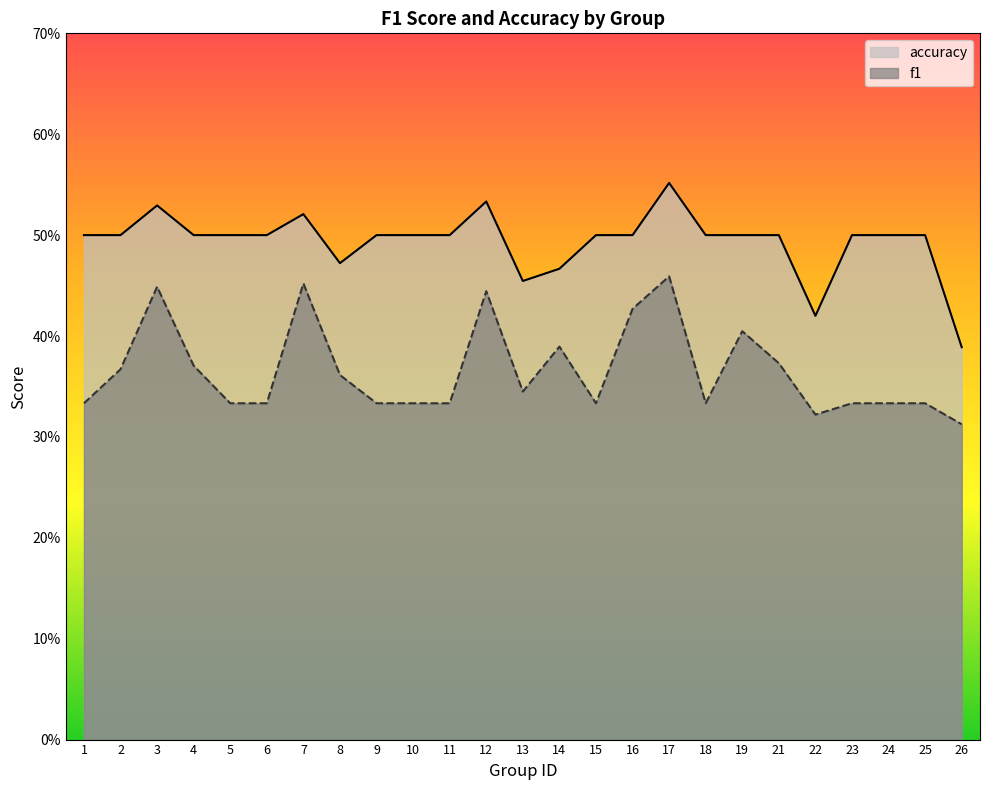

Is the value of accuracy at 13 greater than the value of f1 at 4?

Yes